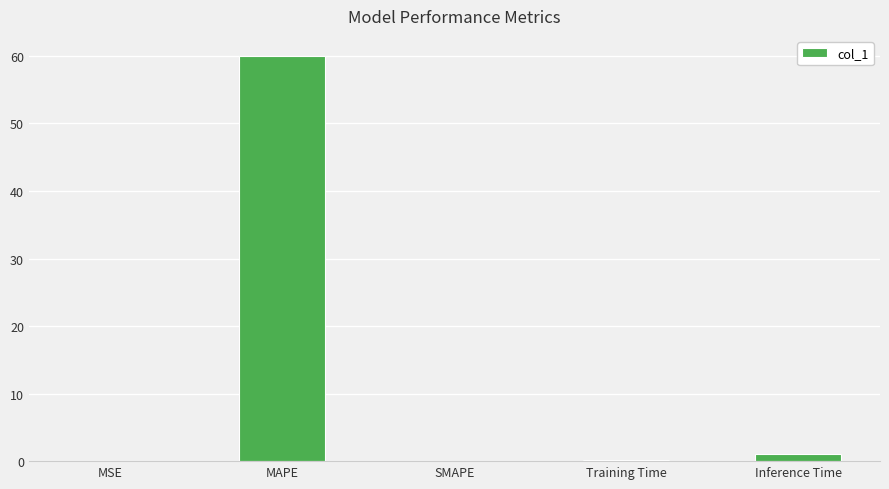

Read the value at MAPE.

60.0